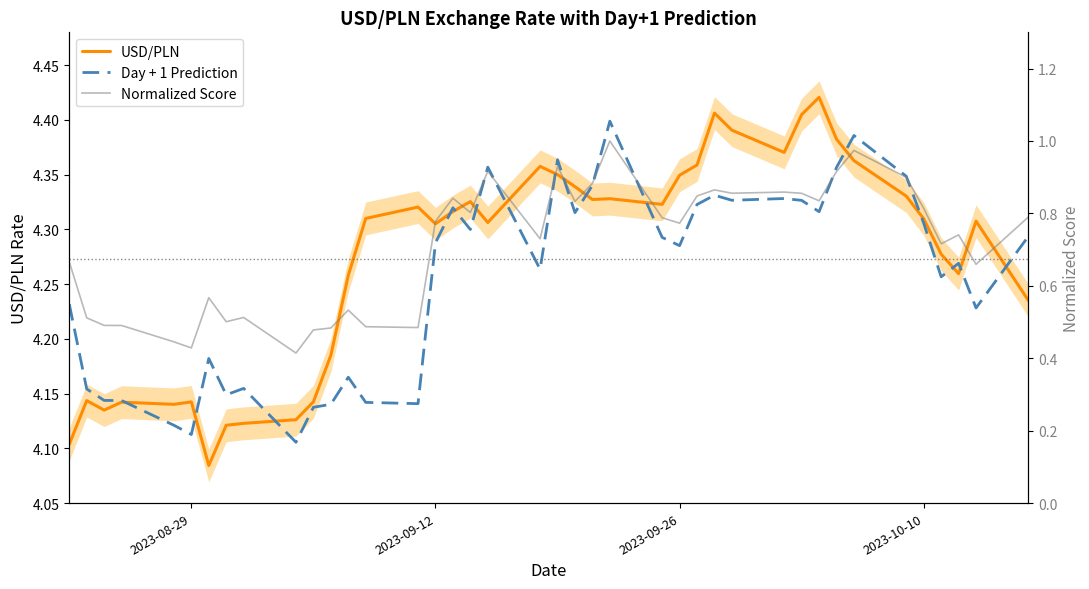

What are all the series names shown in the legend?

USD/PLN, Day + 1 Prediction, Normalized Score